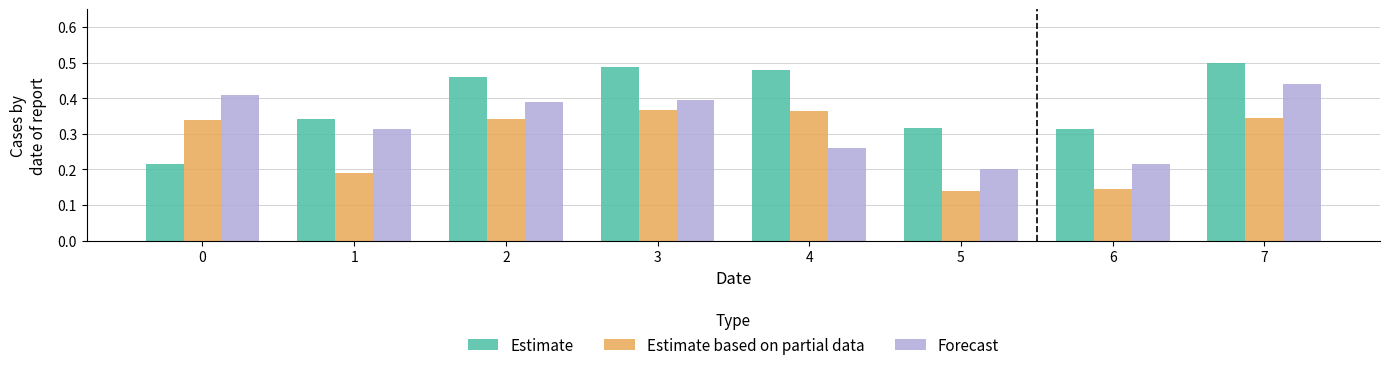

How many bars are there in each group?

3